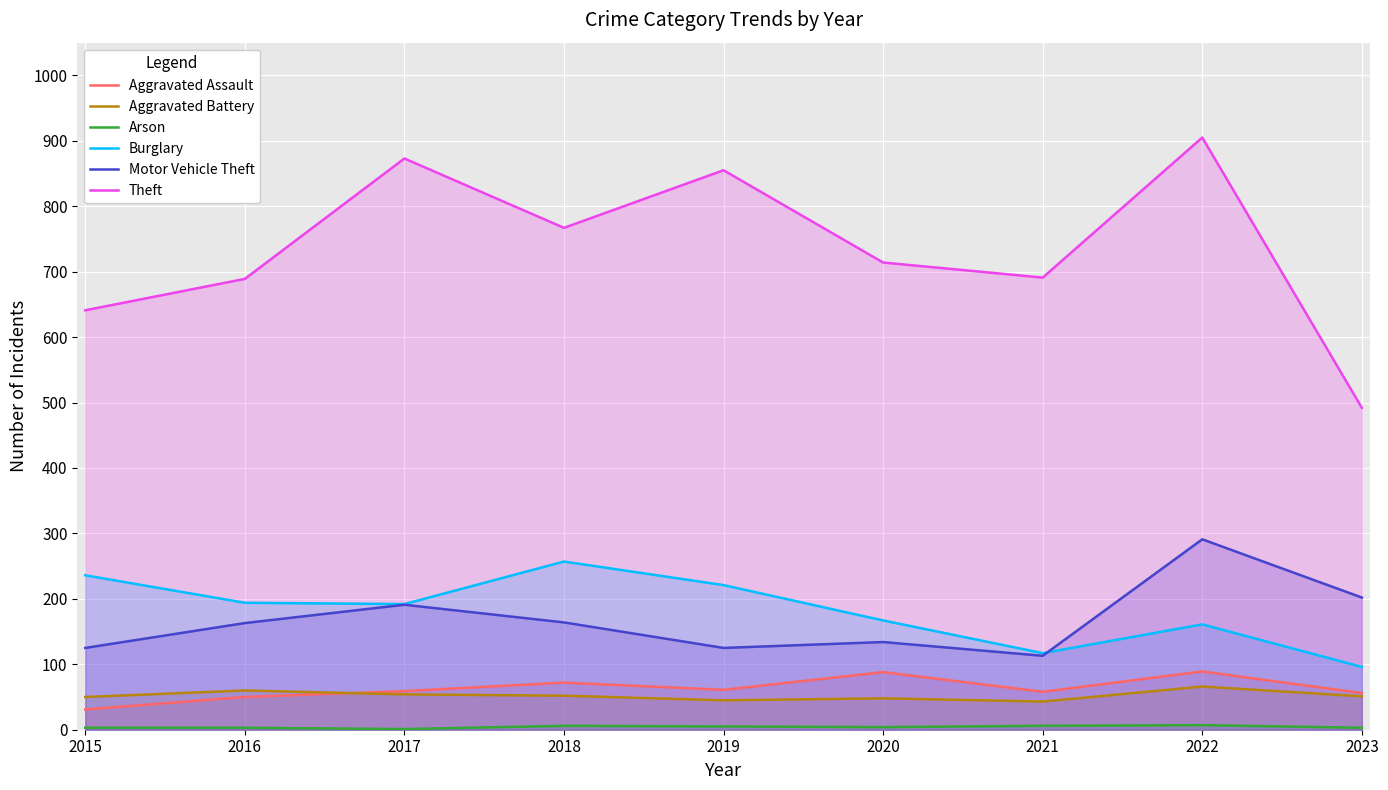

The Aggravated Assault series shows 58 at 2021. True or false?

True